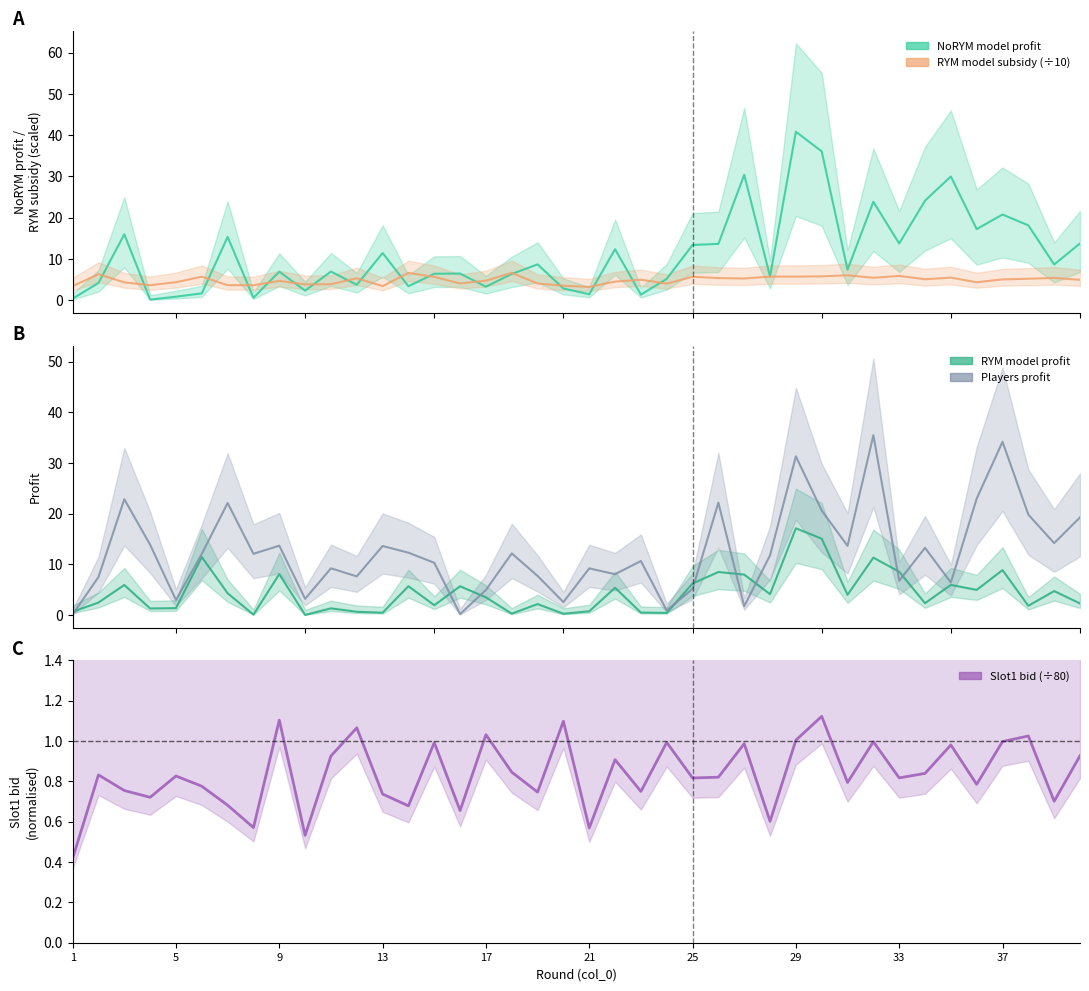

What are all the series names shown in the legend?

NoRYM_model_profit, RYM_model_subsidy, RYM_model_profit, players_profit, slot1_bid